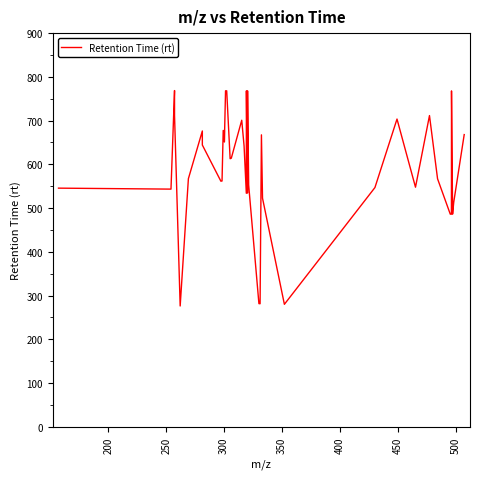

What is the maximum value shown in the chart?

768.6